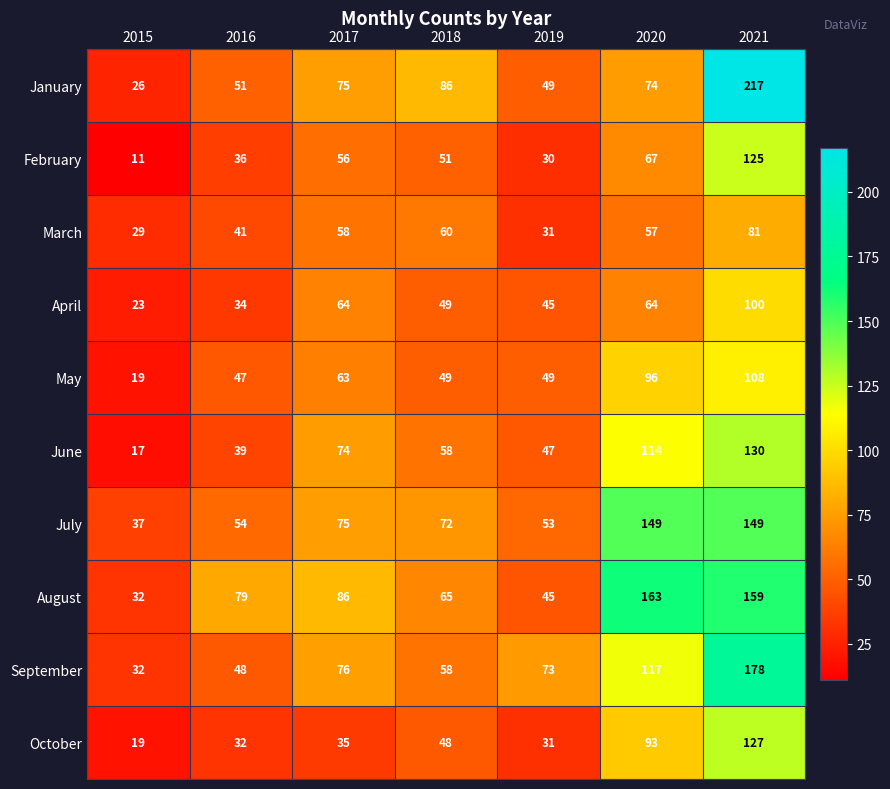

What is the spread (max minus min) of values at 2019?

43